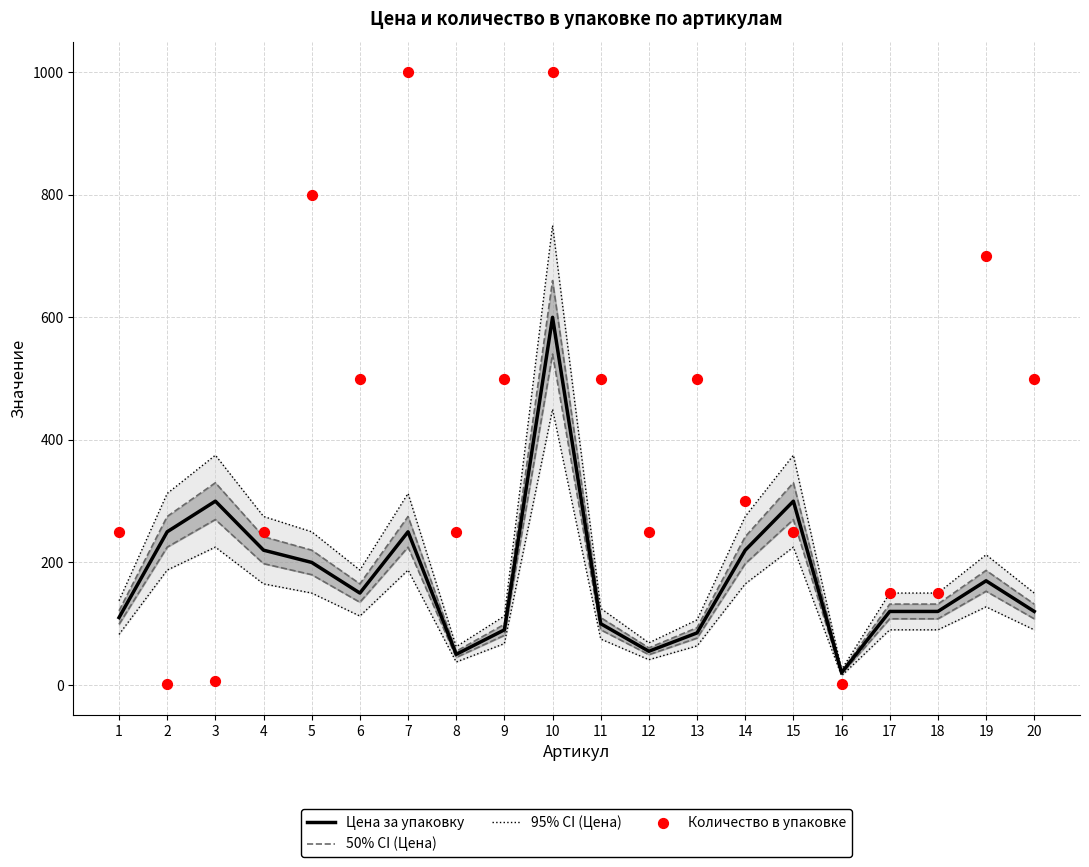

What is the total value across all series at 1?

618.5